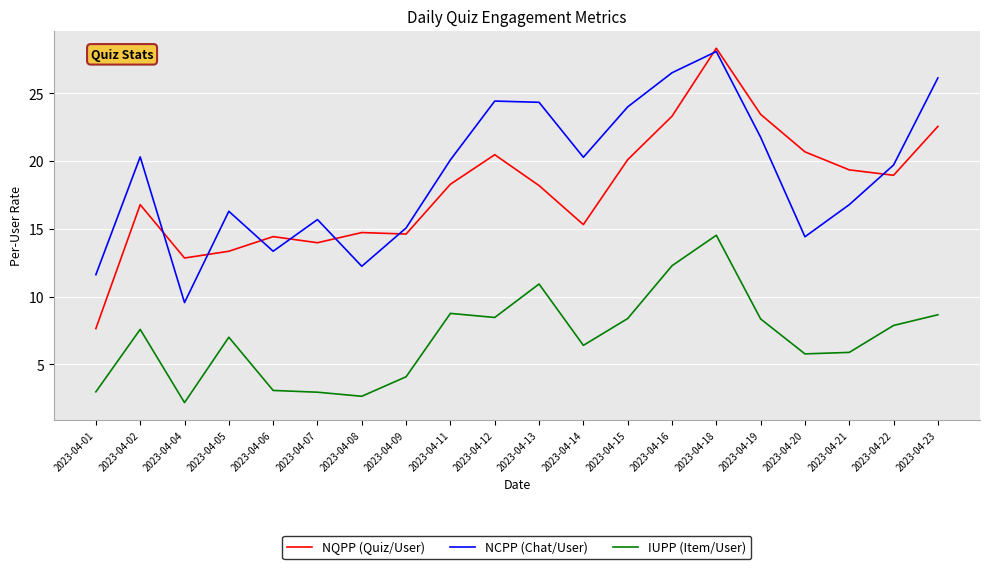

What is the difference between the maximum and minimum values in the NQPP (Quiz/User) series?

20.7